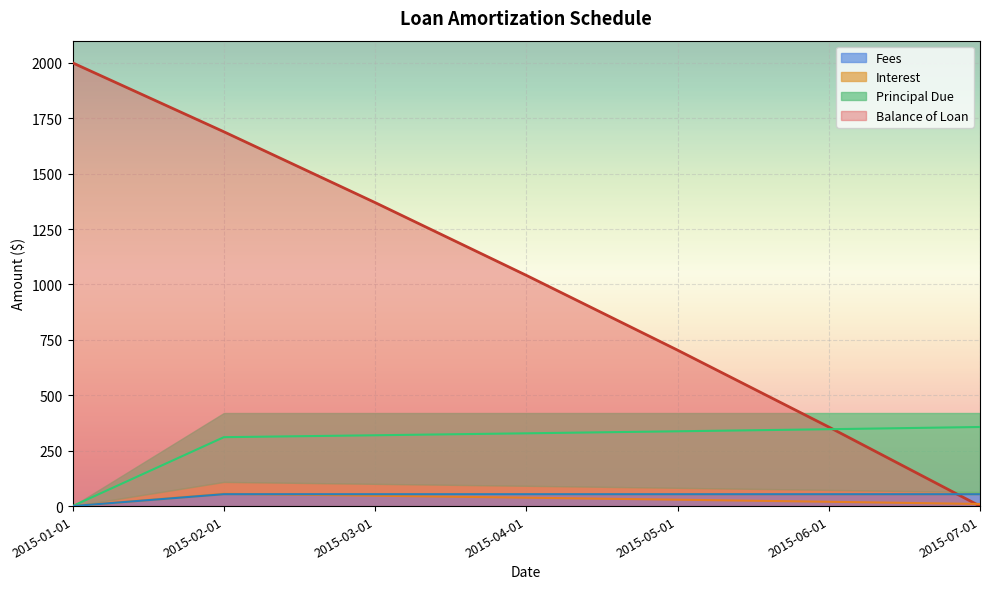

Reading left to right, list all the values displayed in this chart.

Balance of Loan: 2015-01-01=2000.0	2015-02-01=1689.1	2015-03-01=1369.6	2015-04-01=1041.2	2015-05-01=703.7	2015-06-01=356.9	2015-07-01=0.0
Principal Due: 2015-01-01=0.0	2015-02-01=310.9	2015-03-01=319.5	2015-04-01=328.4	2015-05-01=337.5	2015-06-01=346.8	2015-07-01=356.9
Interest: 2015-01-01=0.0	2015-02-01=55.4	2015-03-01=46.8	2015-04-01=38.0	2015-05-01=28.9	2015-06-01=19.5	2015-07-01=9.5
Fees: 2015-01-01=0.0	2015-02-01=53.7	2015-03-01=53.7	2015-04-01=53.7	2015-05-01=53.7	2015-06-01=53.7	2015-07-01=53.6